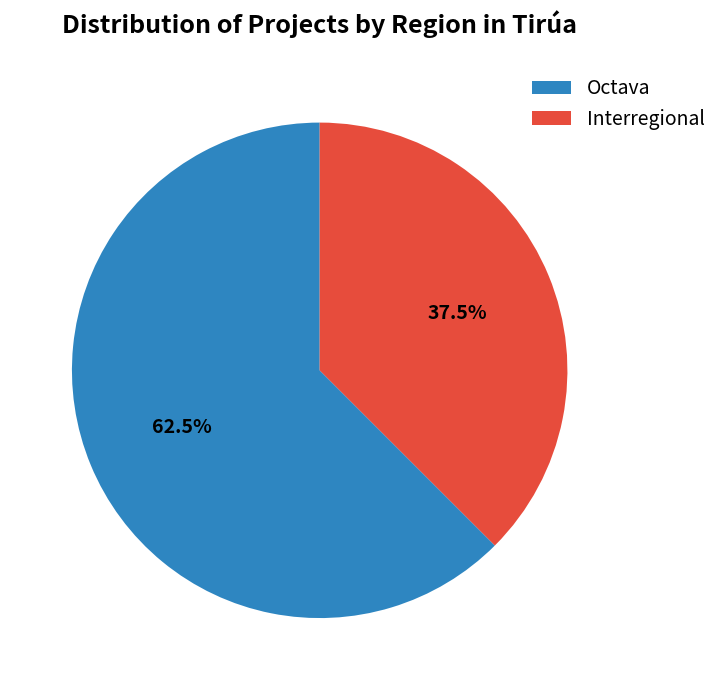

To the nearest percent, what is the average slice percentage?

50%